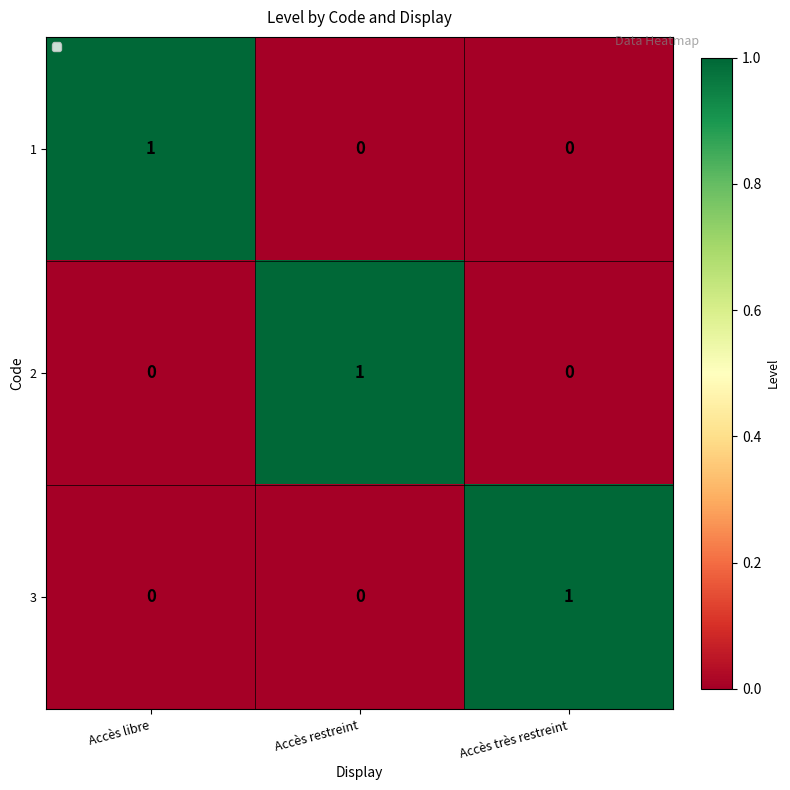

How many 1 values are between 0 and 1?

3